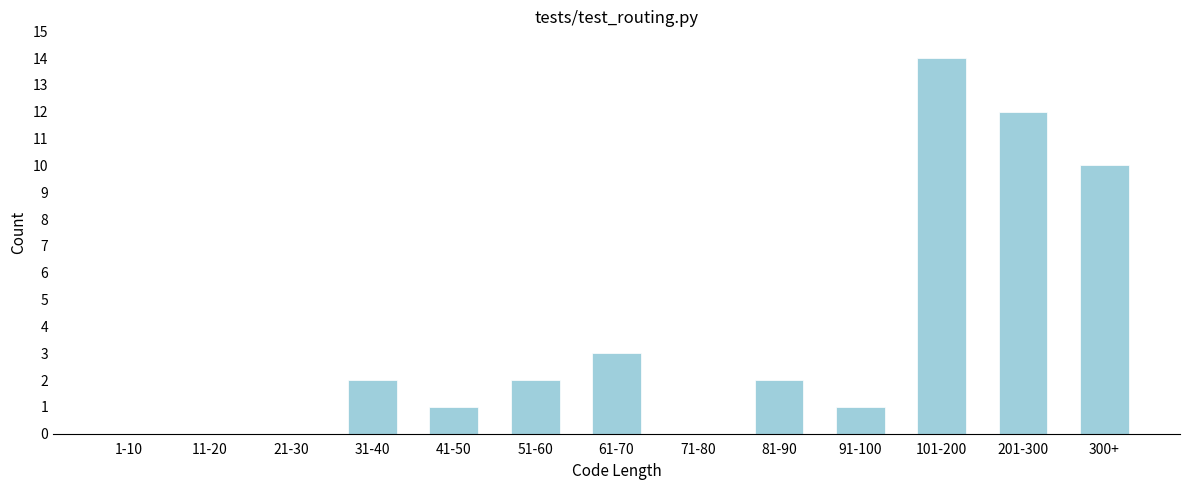

Reading left to right, extract all data points from this chart.

1-10=0	11-20=0	21-30=0	31-40=2	41-50=1	51-60=2	61-70=3	71-80=0	81-90=2	91-100=1	101-200=14	201-300=12	300+=10